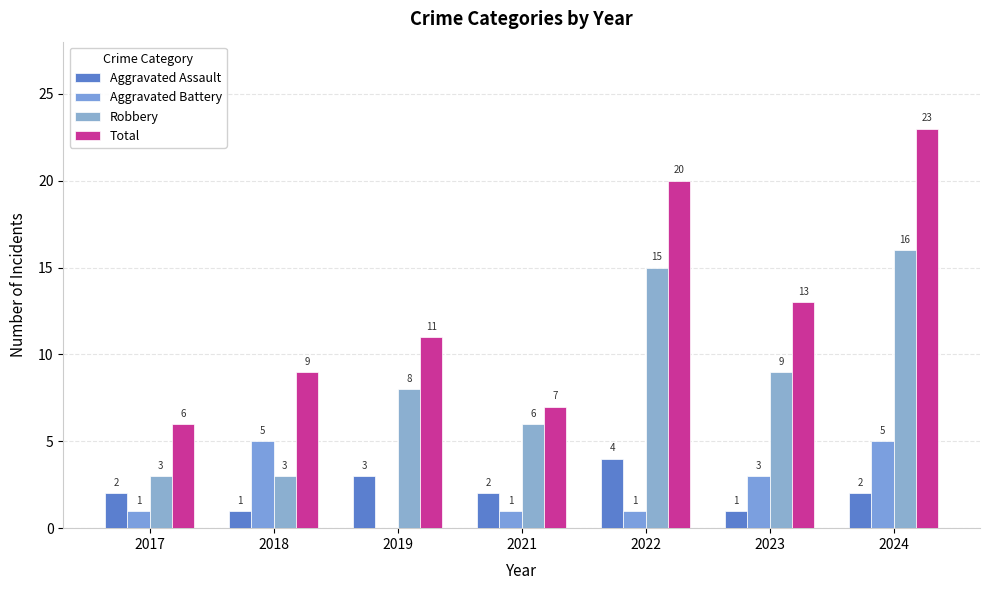

The value of Aggravated Assault at 2018 is 1. True or false?

True